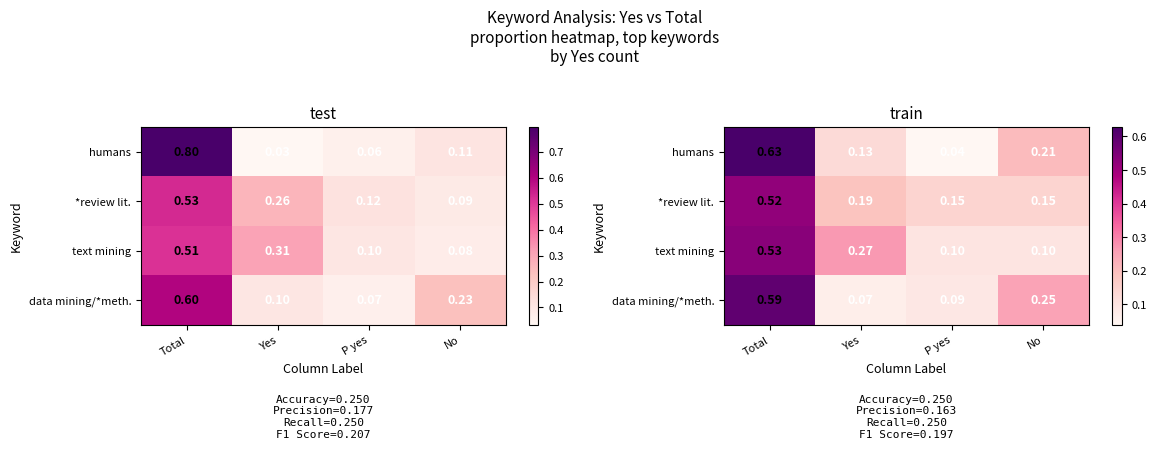

Which series has the largest total across all categories?

humans